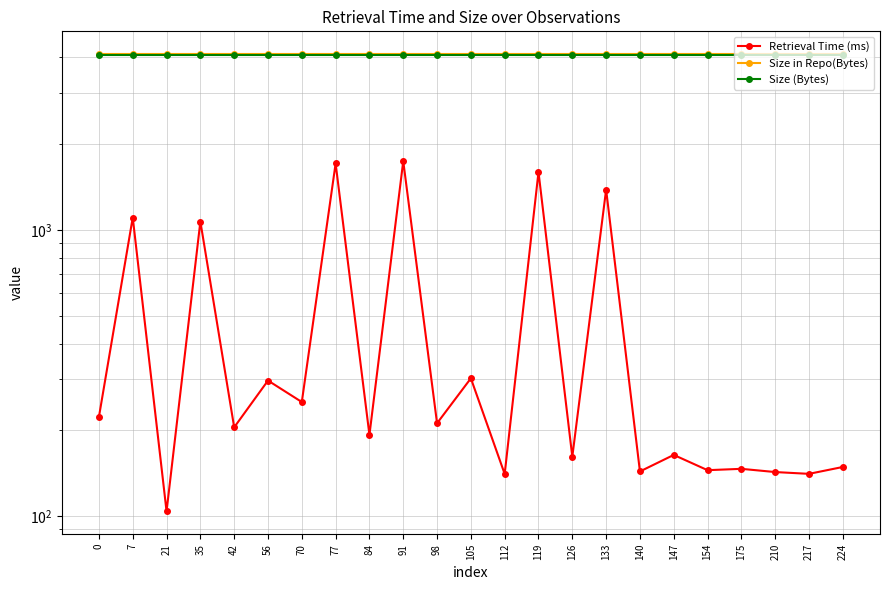

Rank the series by their maximum value, from lowest to highest.

Retrieval Time (ms), Size (Bytes), Size in Repo(Bytes)